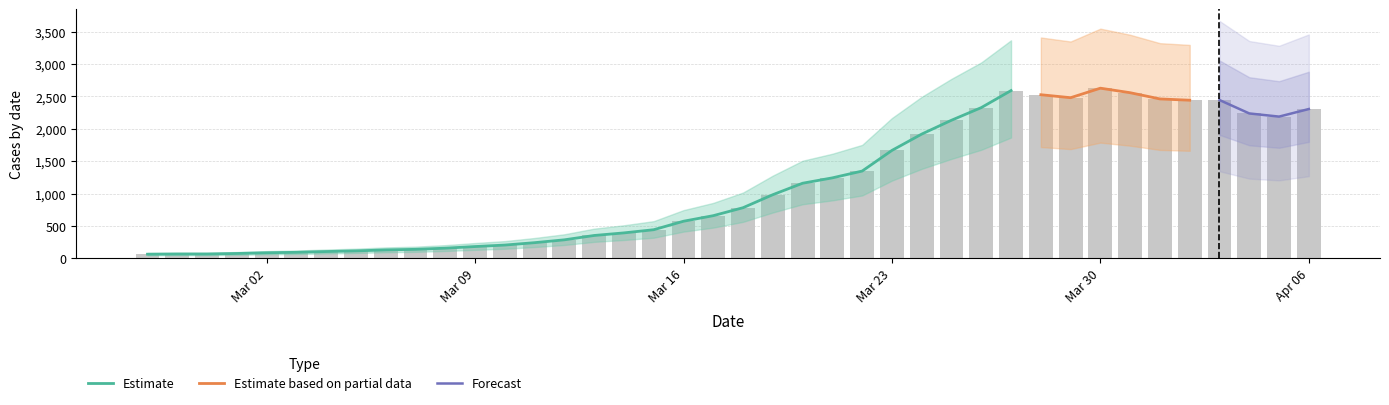

The value at 2020-03-31 is 3683. True or false?

False